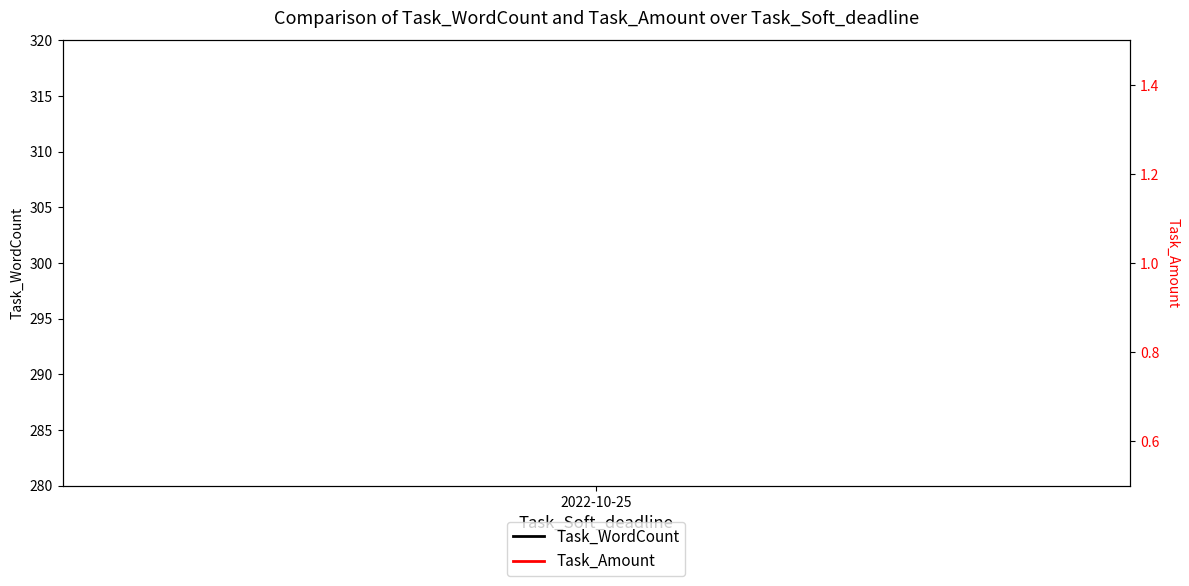

What is the minimum value for Task_Amount?

1